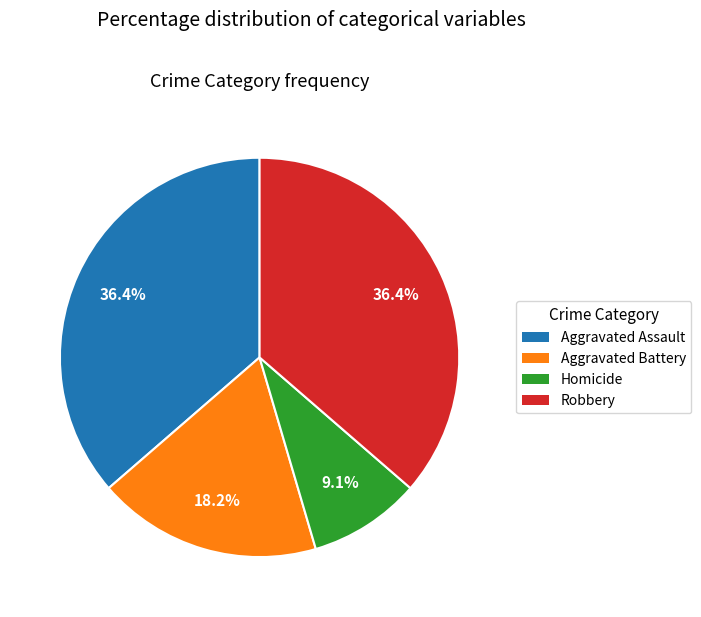

What portion of the pie excludes Aggravated Assault?

63.6%